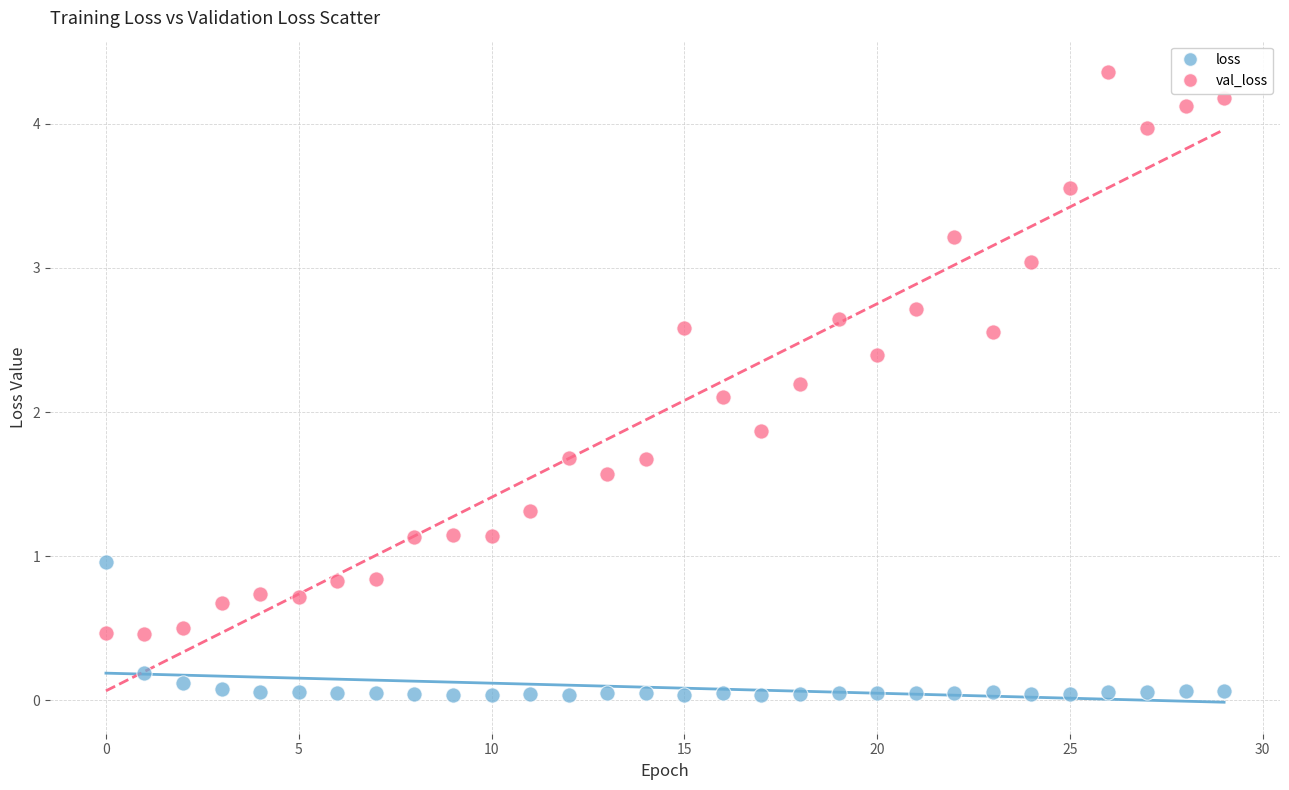

Across all data points, what is the range of Y values (max minus min)?

4.3